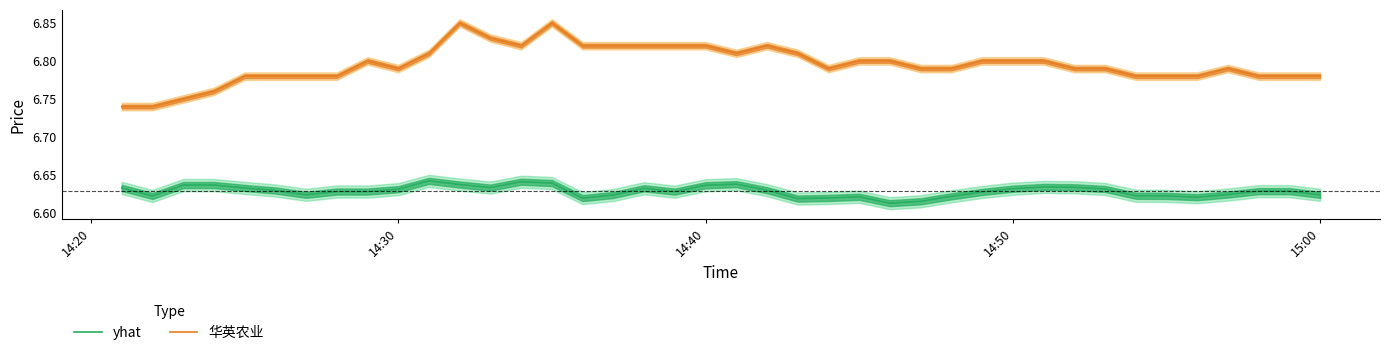

True or false: yhat and 华英农业 cross at least once.

False